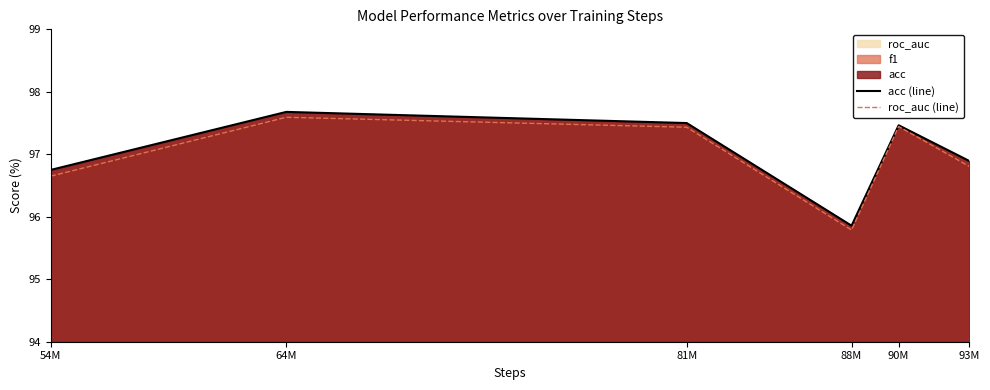

Which series has the largest total across all categories?

acc (line)